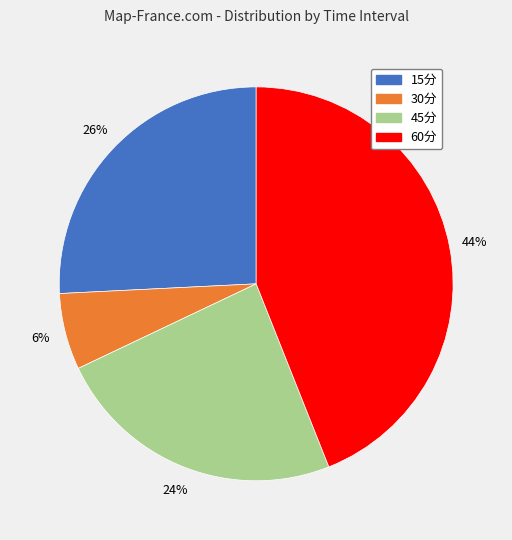

Which has a higher value, 15分 or 30分?

15分